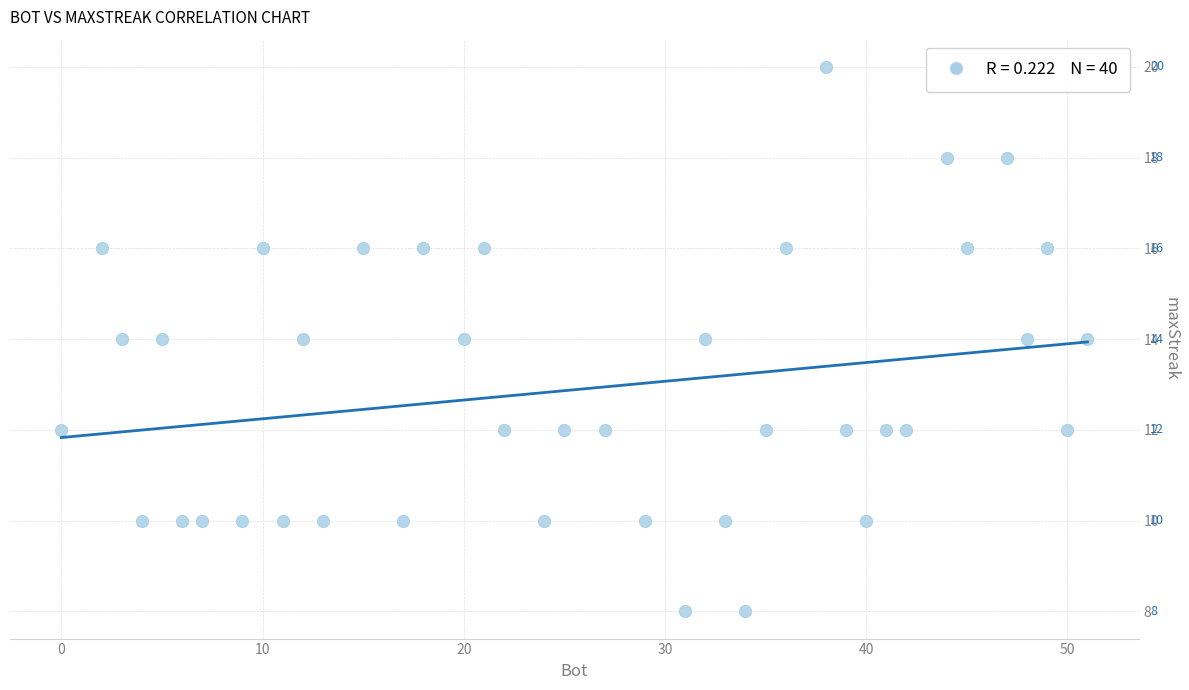

What is the range of X values (max minus min)?

51